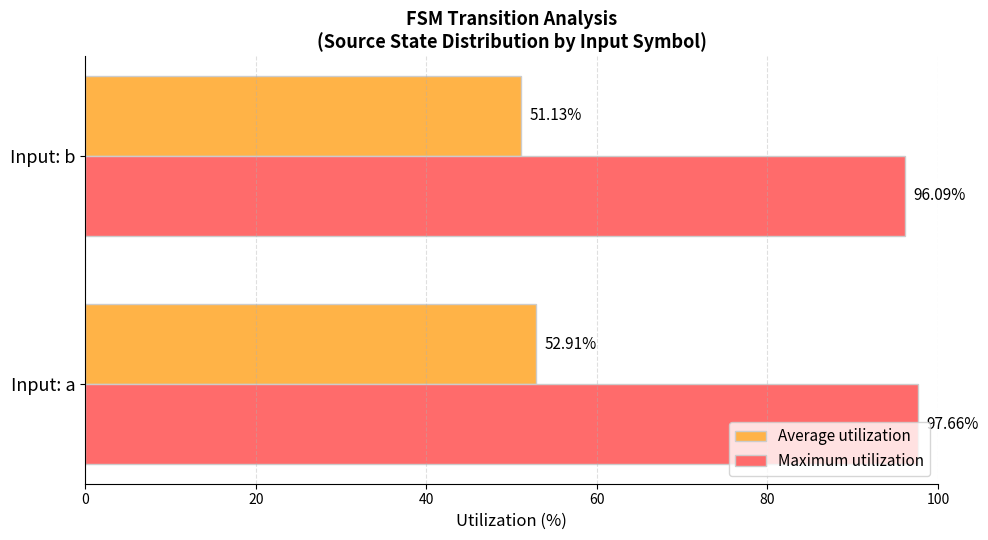

Between Input: a and Input: b, which series saw the biggest shift?

Average utilization